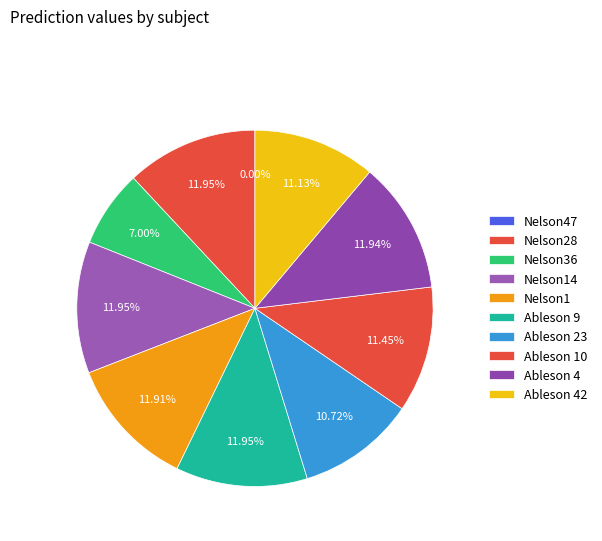

Between Ableson 9 and Ableson 4, which is larger?

Ableson 9